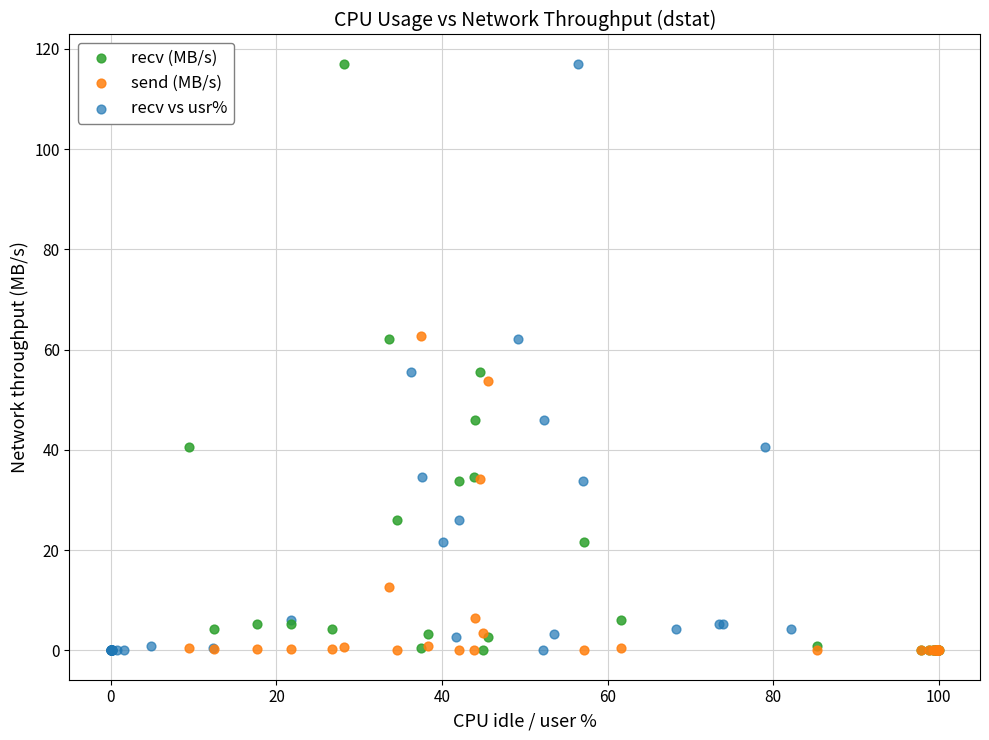

What are all the series names shown in the legend?

recv (MB/s), send (MB/s), recv vs usr%